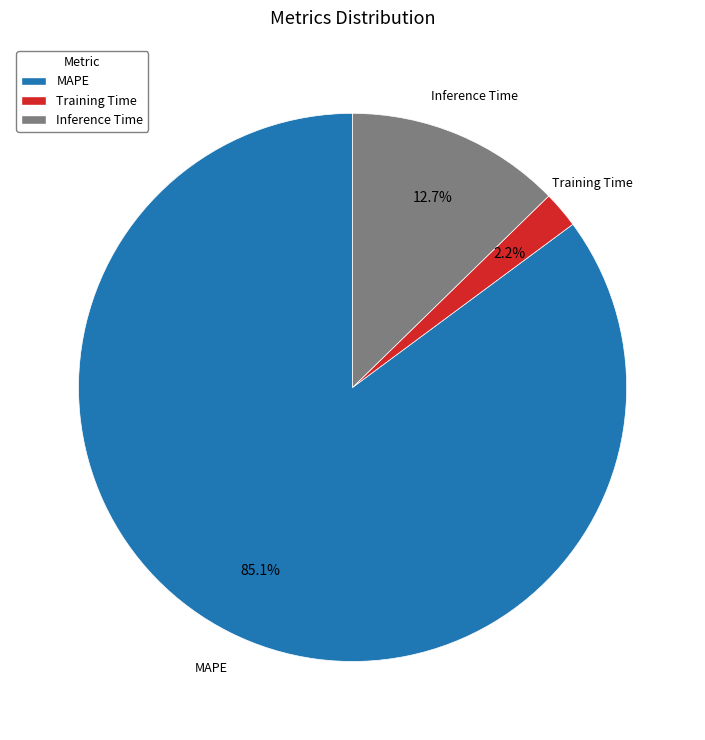

To the nearest percent, what is the combined percentage of Inference Time and MAPE?

98%